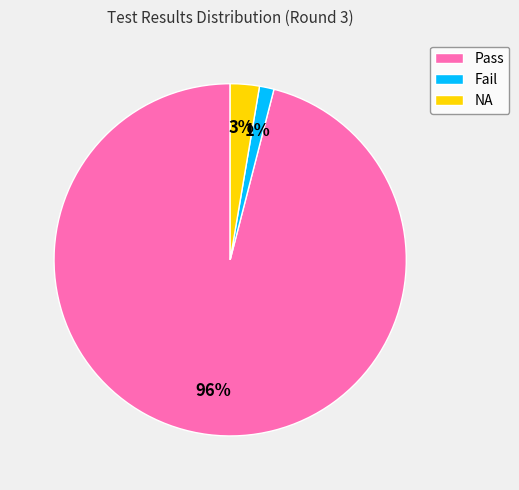

To the nearest percent, what is the average slice percentage?

33%